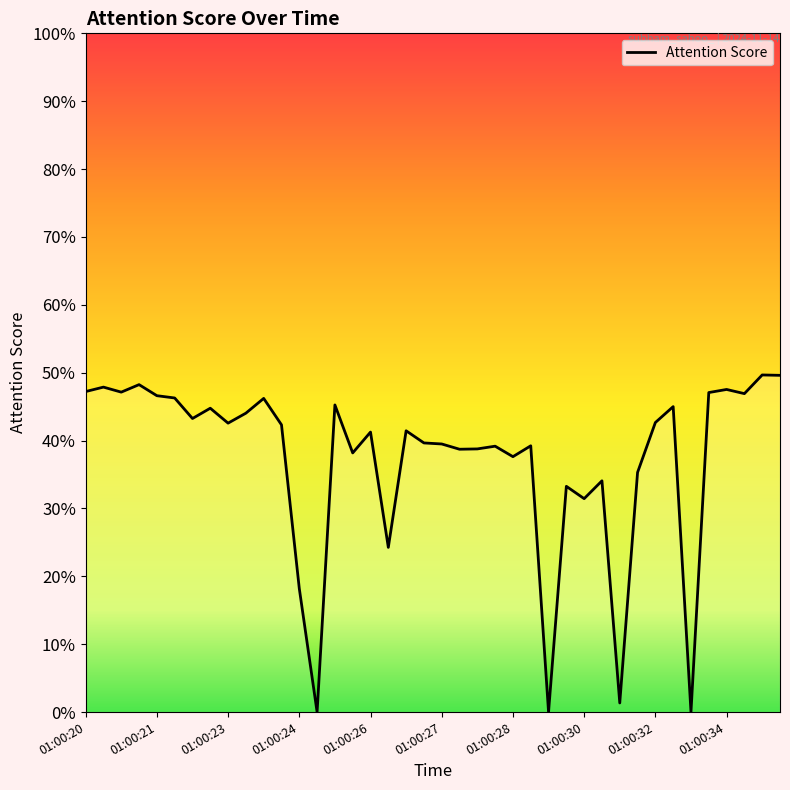

What is the difference between the second highest and second lowest values?

0.5